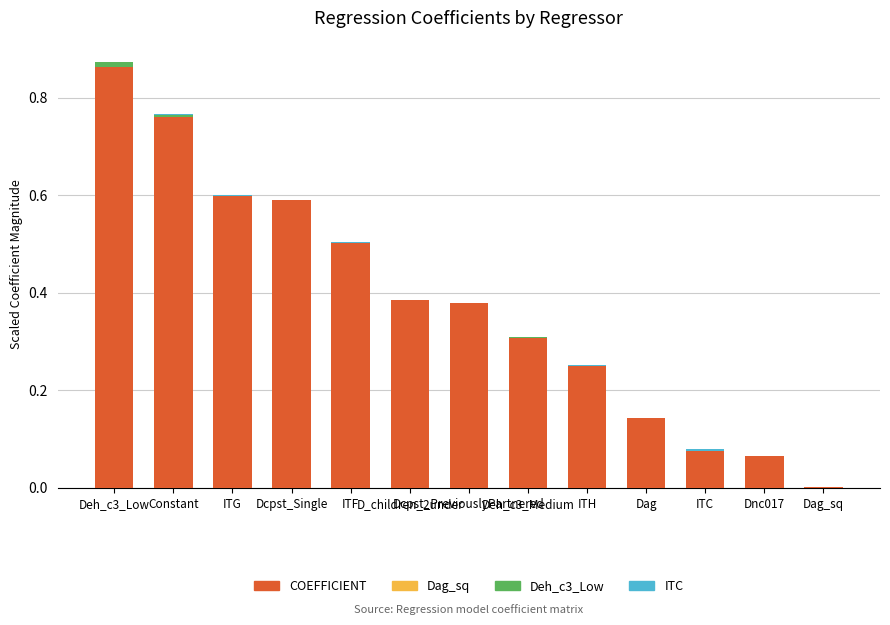

The COEFFICIENT series shows 0.6 at Dcpst_Single. True or false?

True